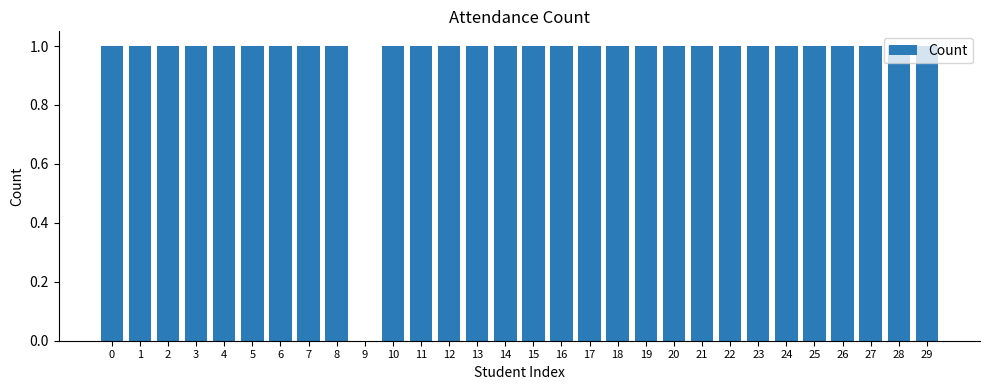

Is it true that the value at 9 is 0?

True